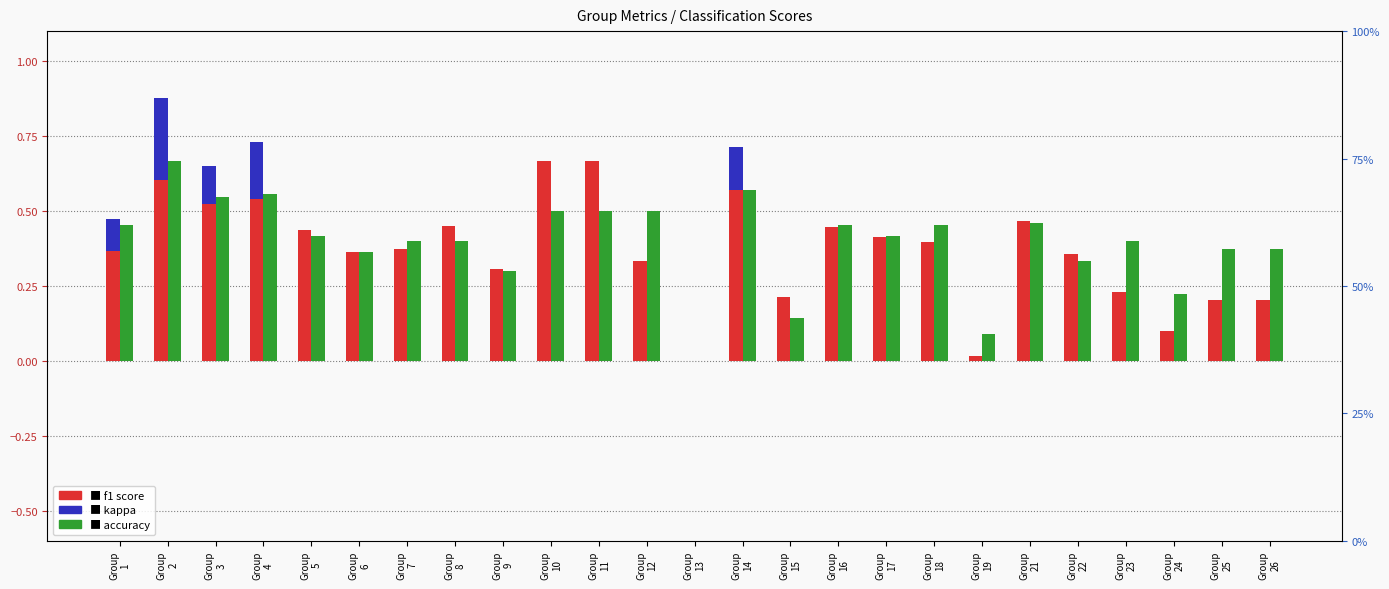

What are all the series names shown in the legend?

f1, kappa, accuracy